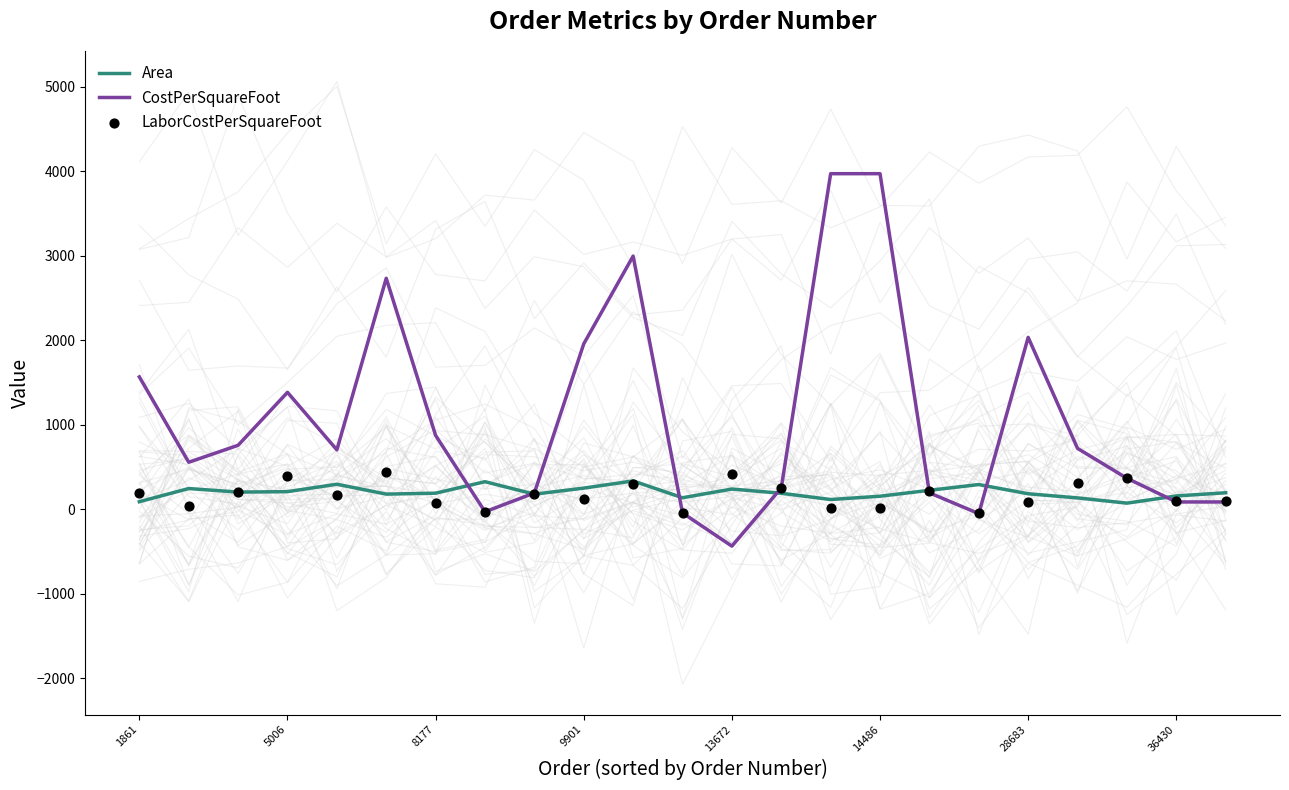

Which series has the widest spread of Y values?

CostPerSquareFoot